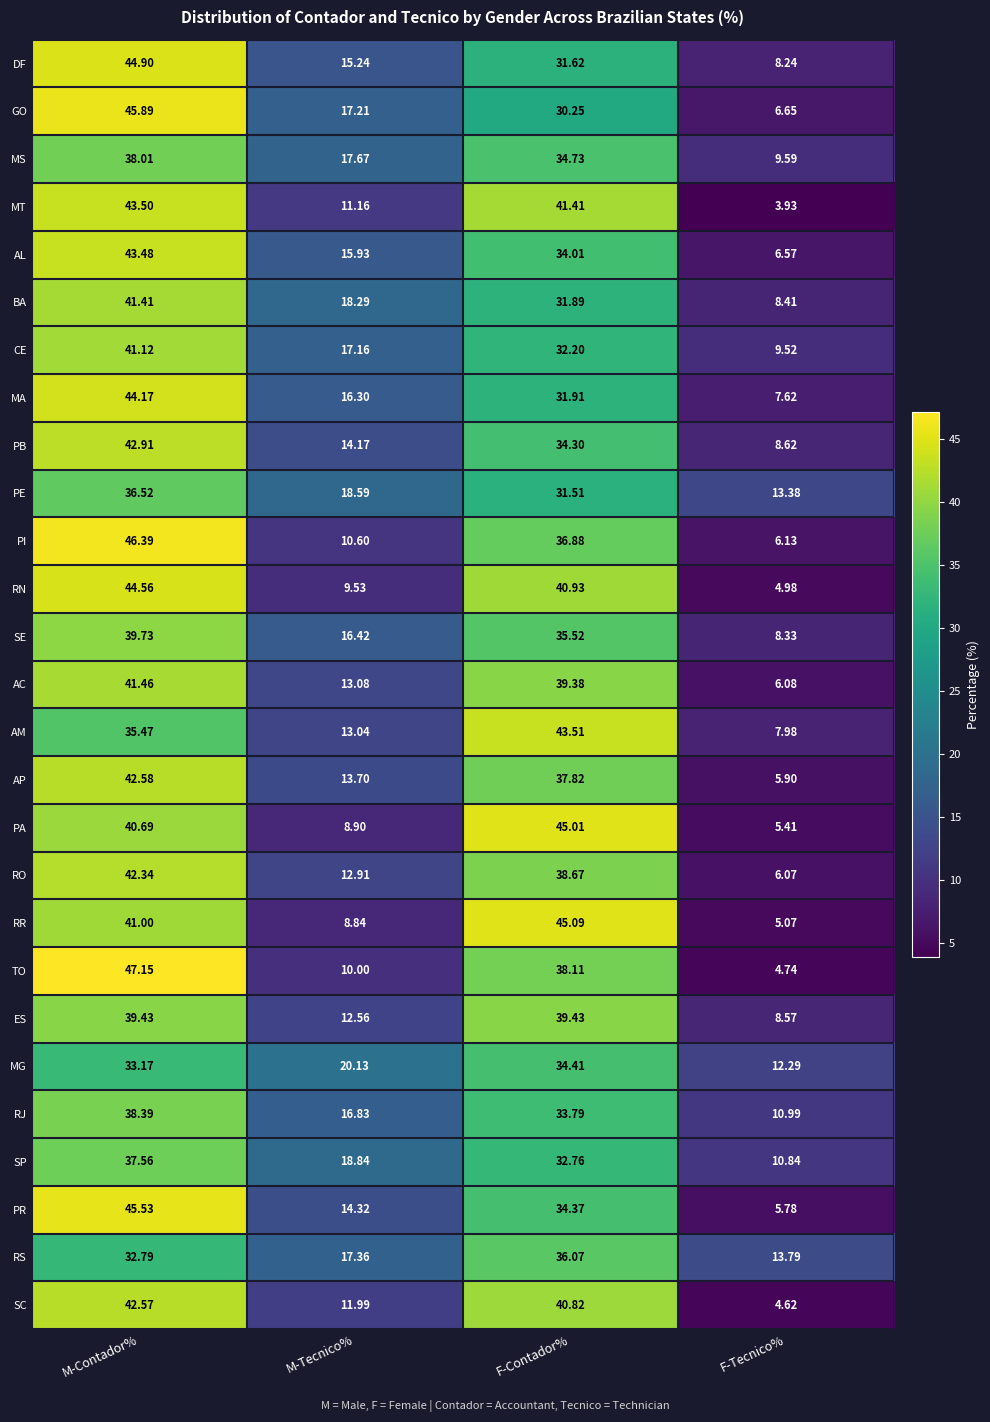

At which category does the chart reach its peak across all series?

M-Contador%